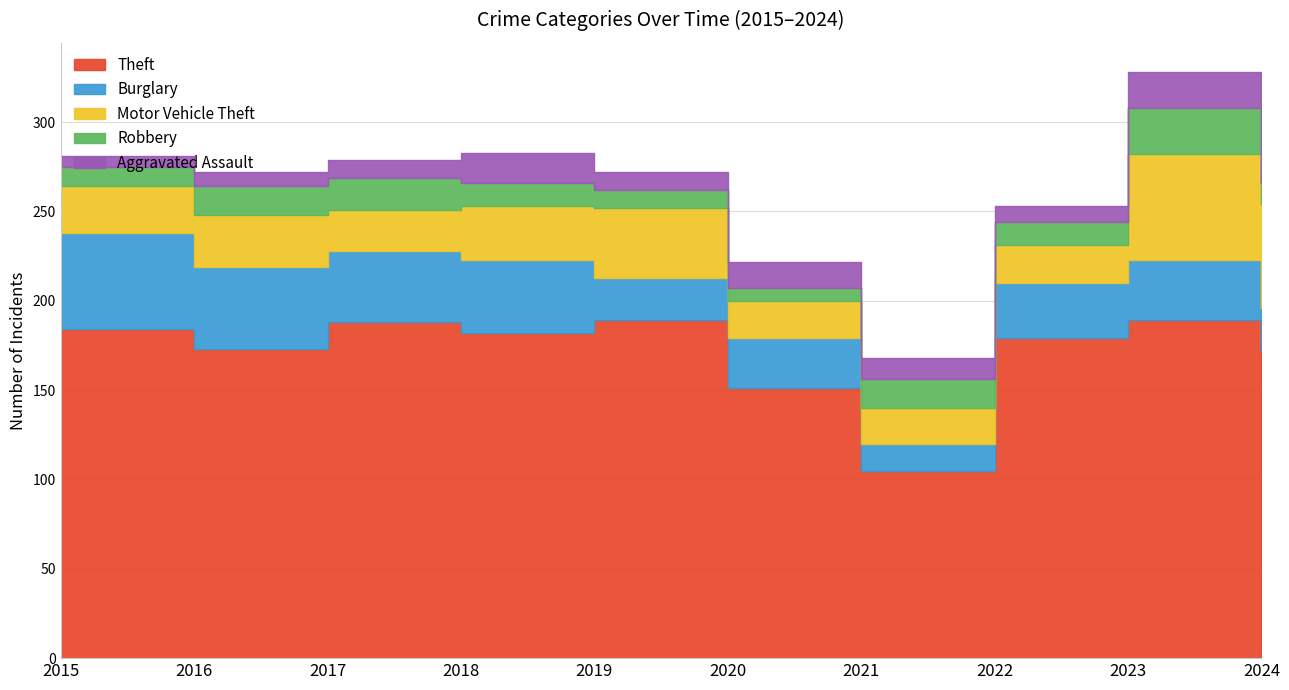

What is the greatest value displayed?

189